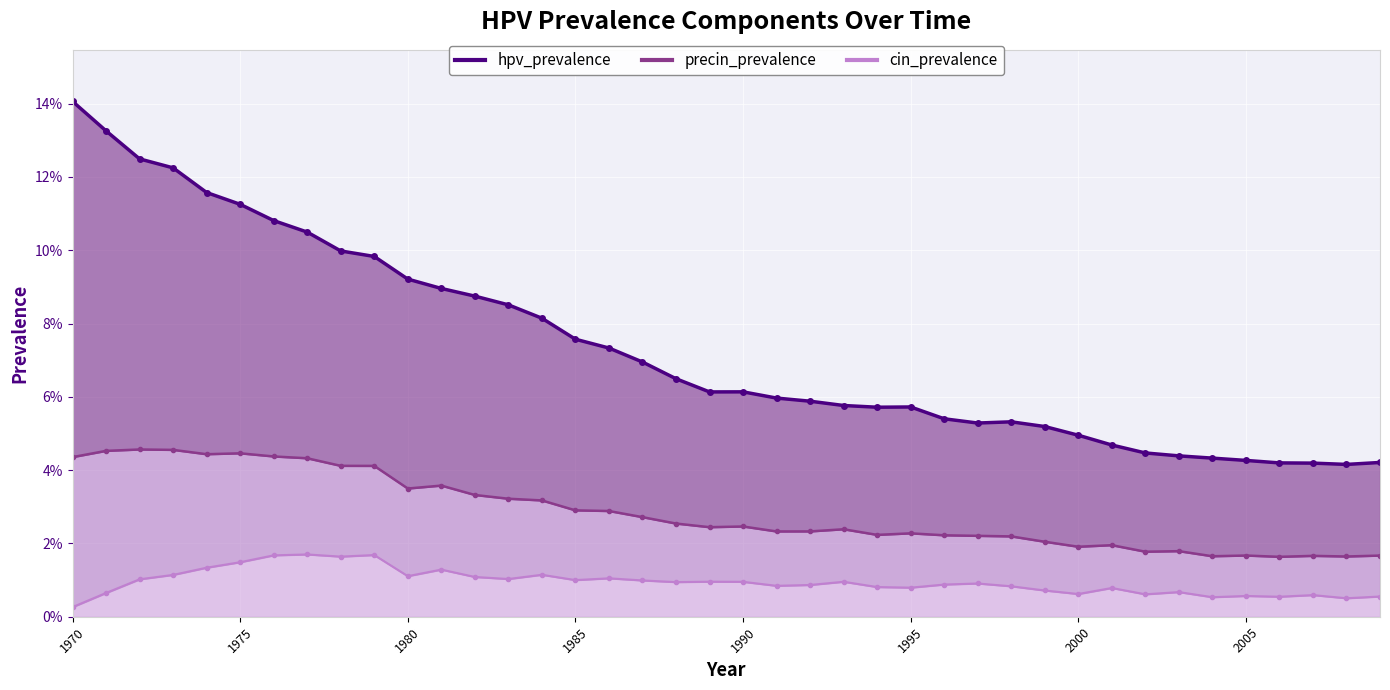

At which category does the chart reach its peak across all series?

1970